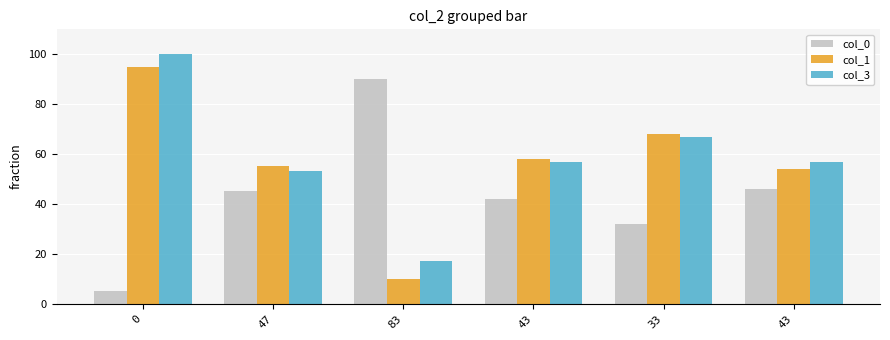

How many bars are there in total?

18